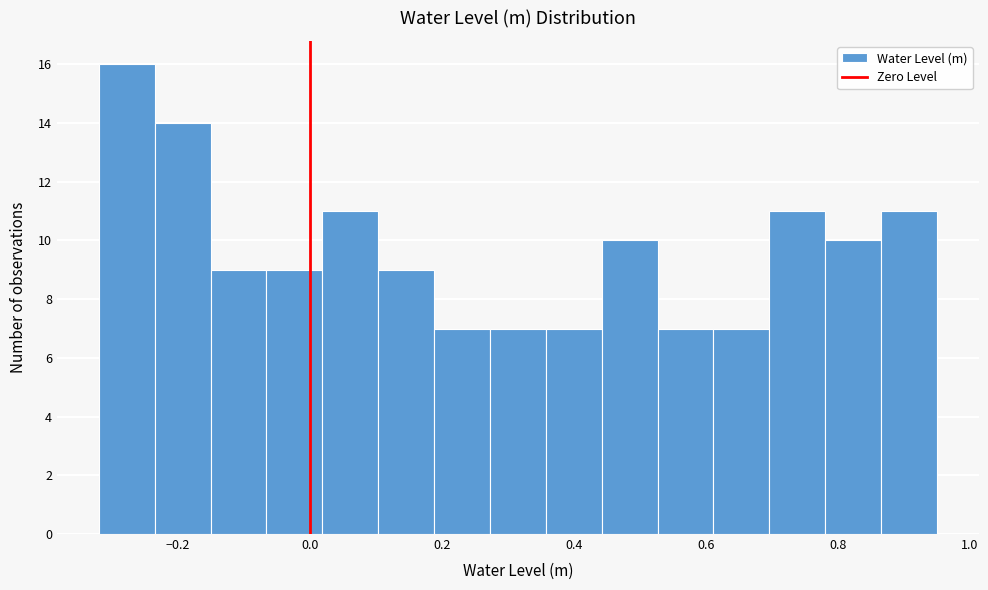

Over which range of the x-axis is the bar tallest?

-0.32 to -0.24